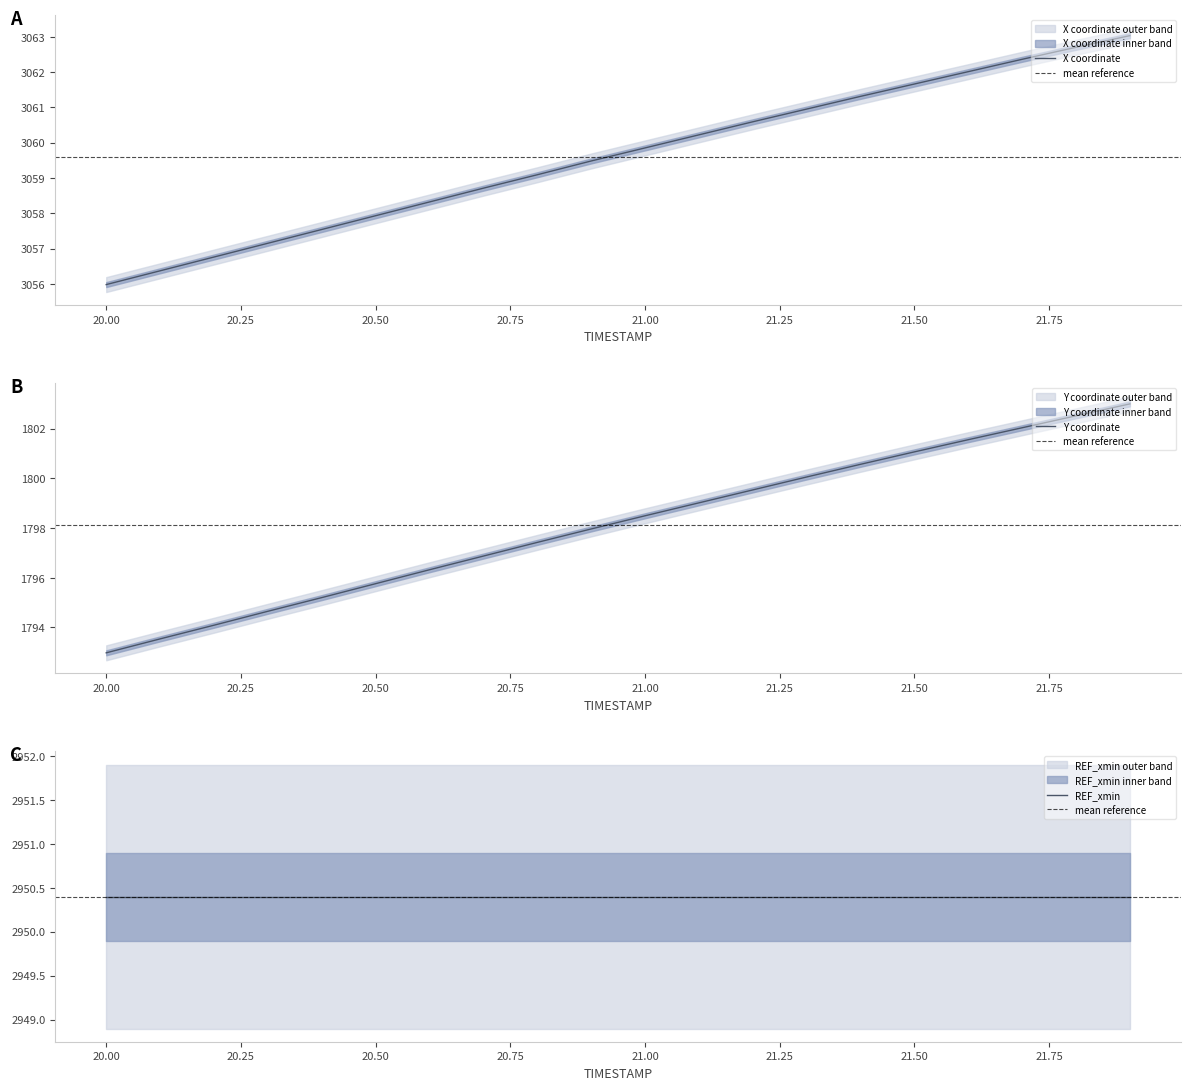

The value of X coordinate at 21.00 is 3059.8. True or false?

True